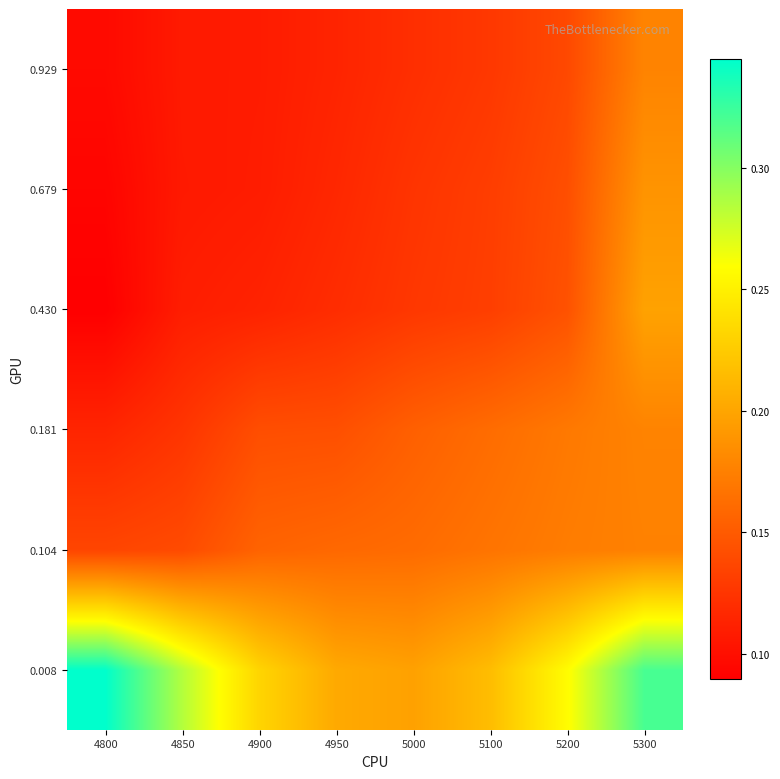

At how many categories does at least one series exceed 0?

8